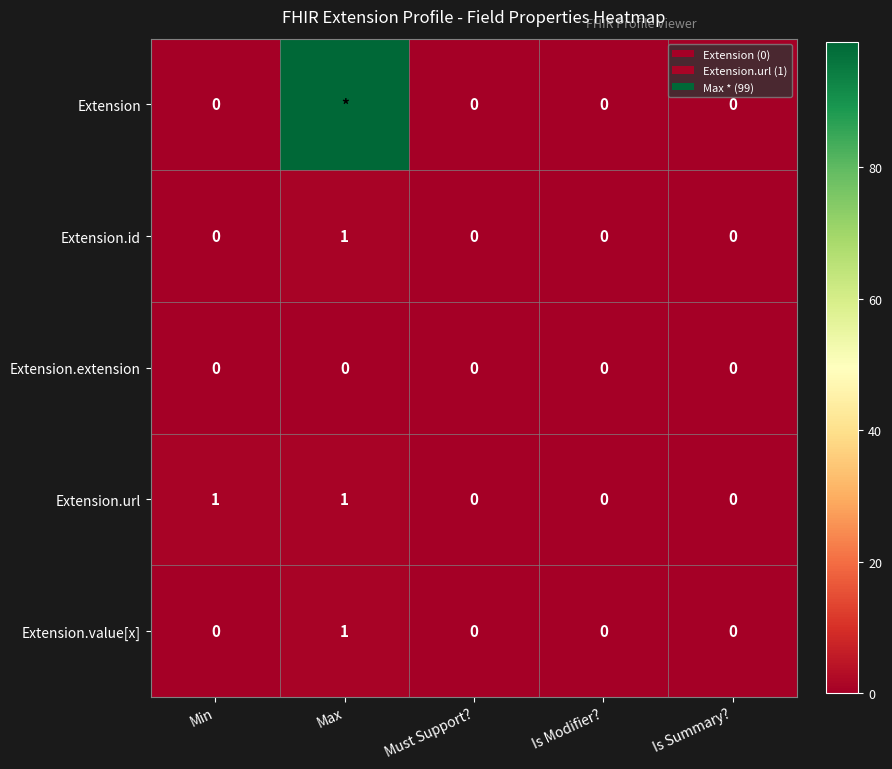

The Extension.url series shows 2 at Min. True or false?

False